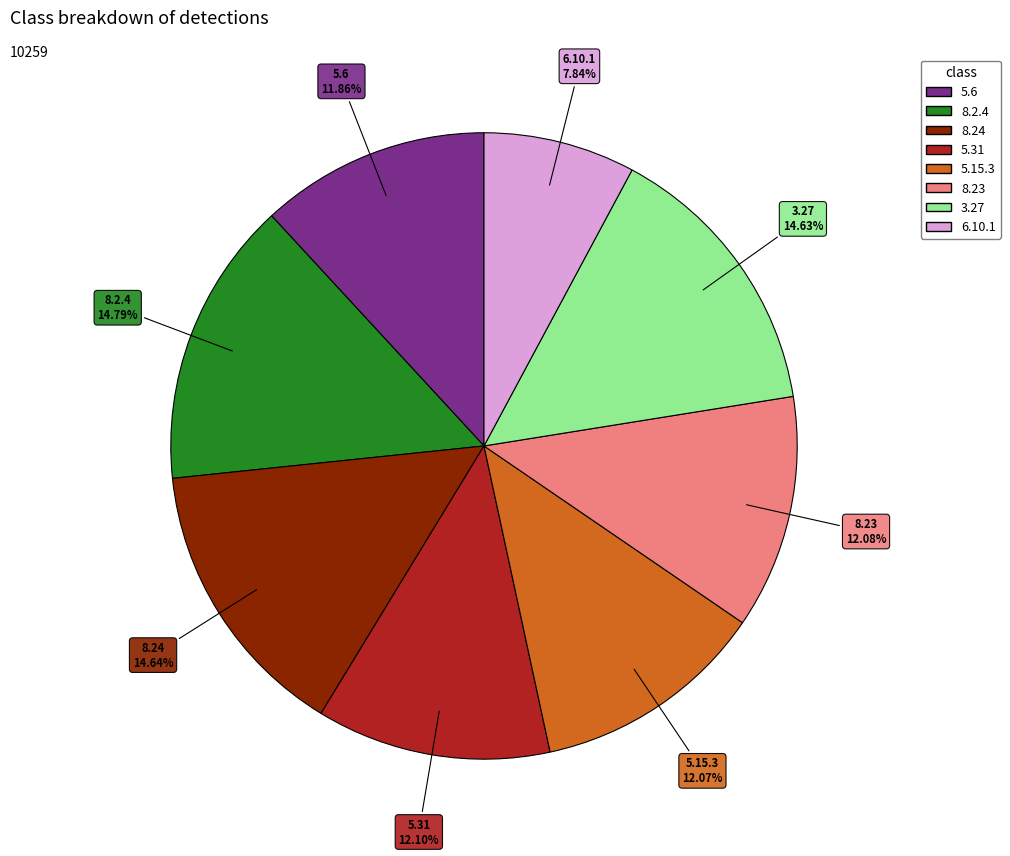

Count the number of slices in the pie.

8